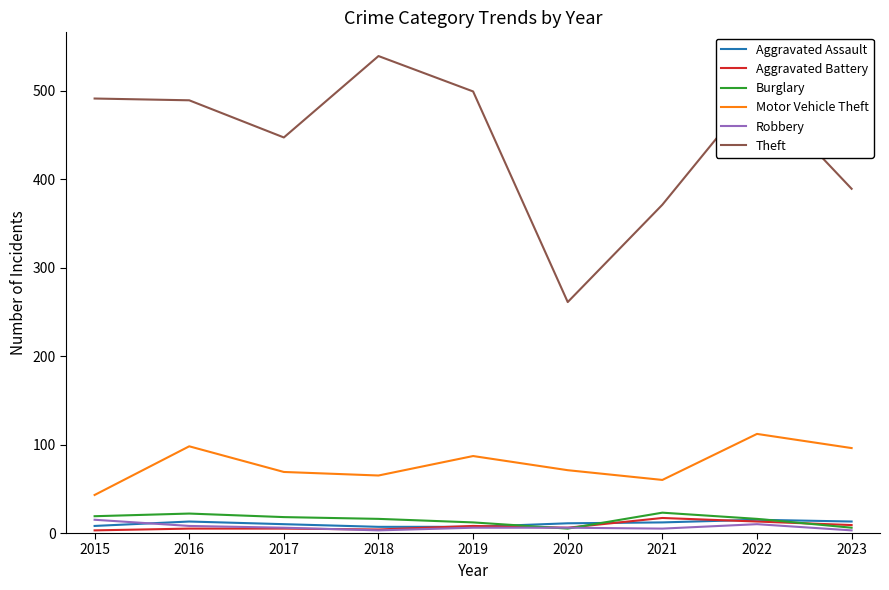

The value of Aggravated Assault at 2023 is 13. True or false?

True